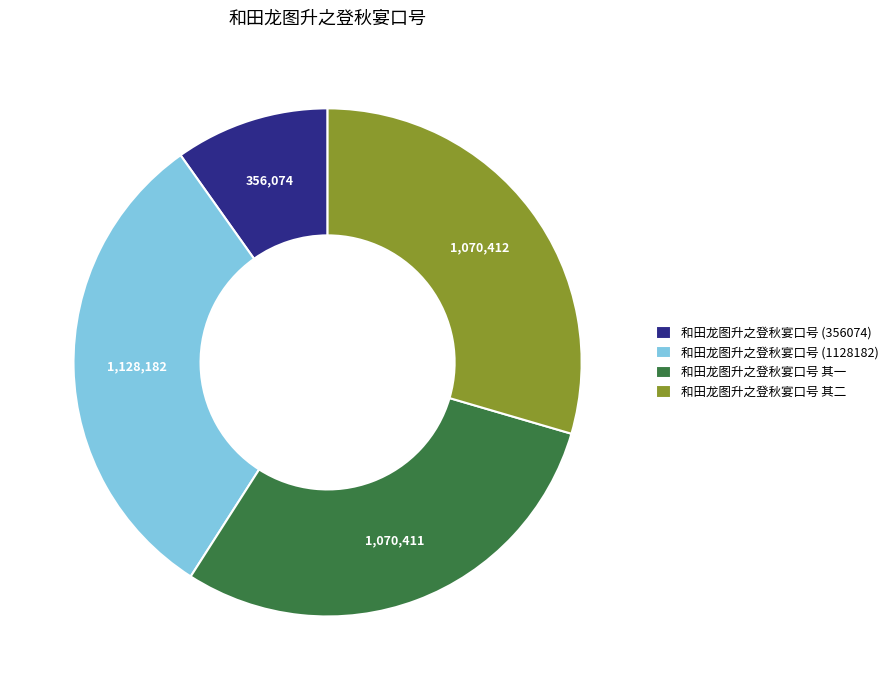

Which category has the smallest portion of the pie?

和田龙图升之登秋宴口号 (356074)